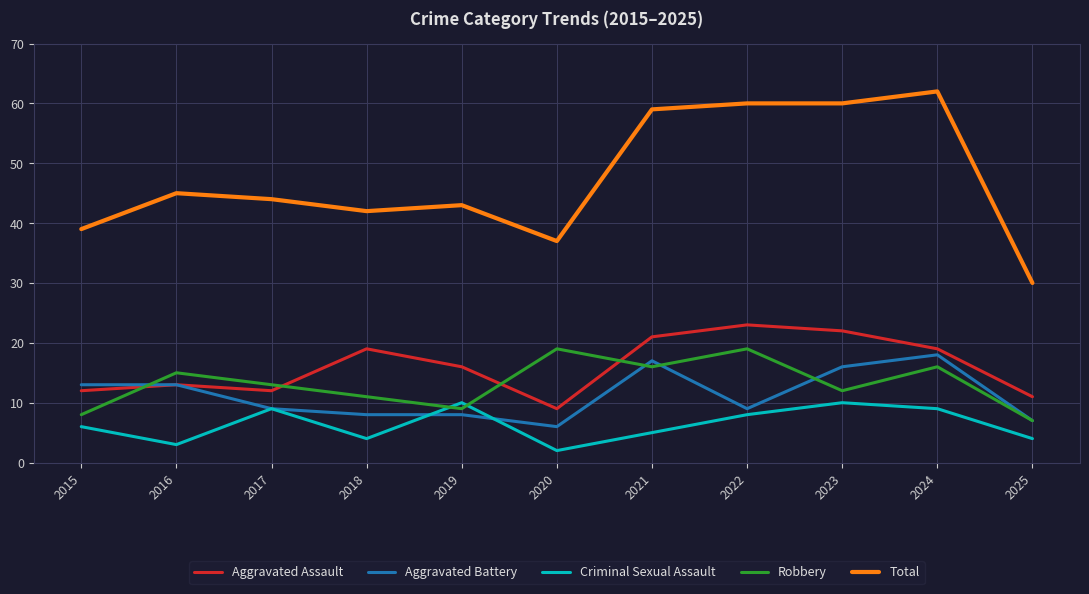

What is the total value across all series at 2016?

89